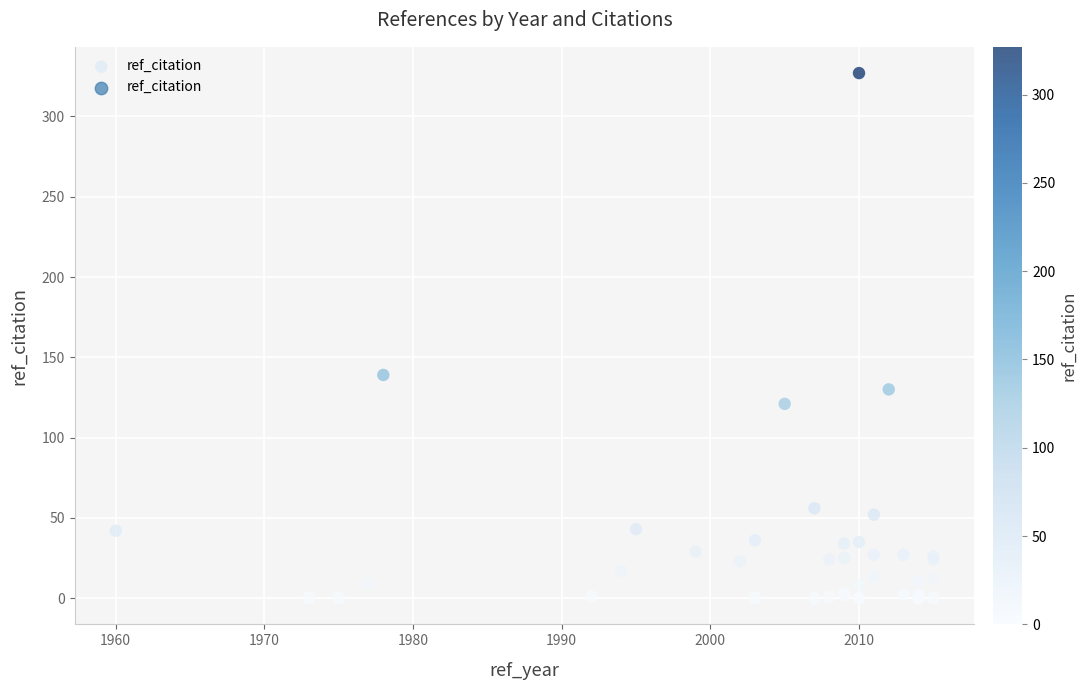

What Y value in the scatter plot is closest to 163?

139